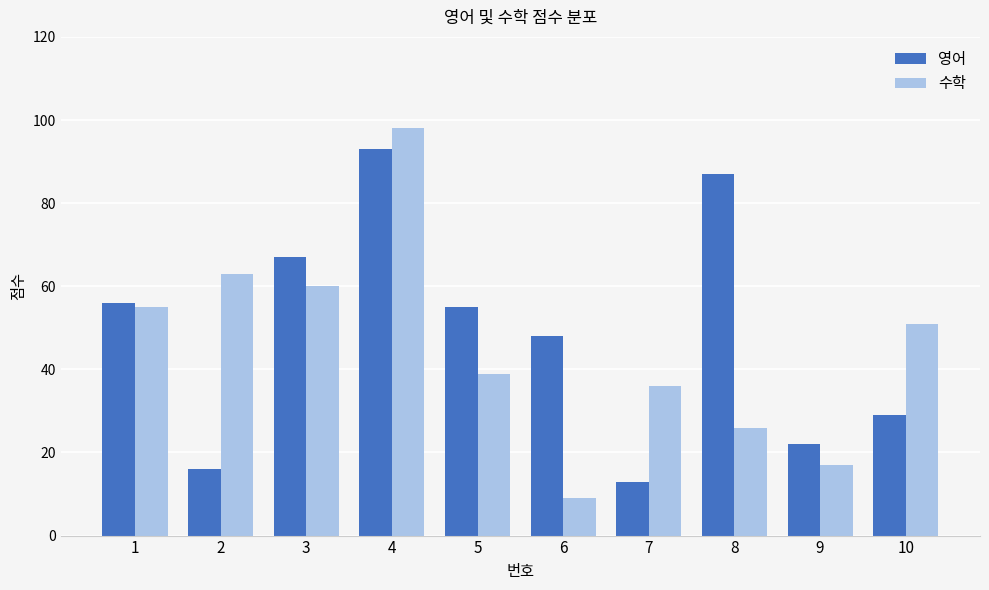

Which series has the widest spread of values?

수학